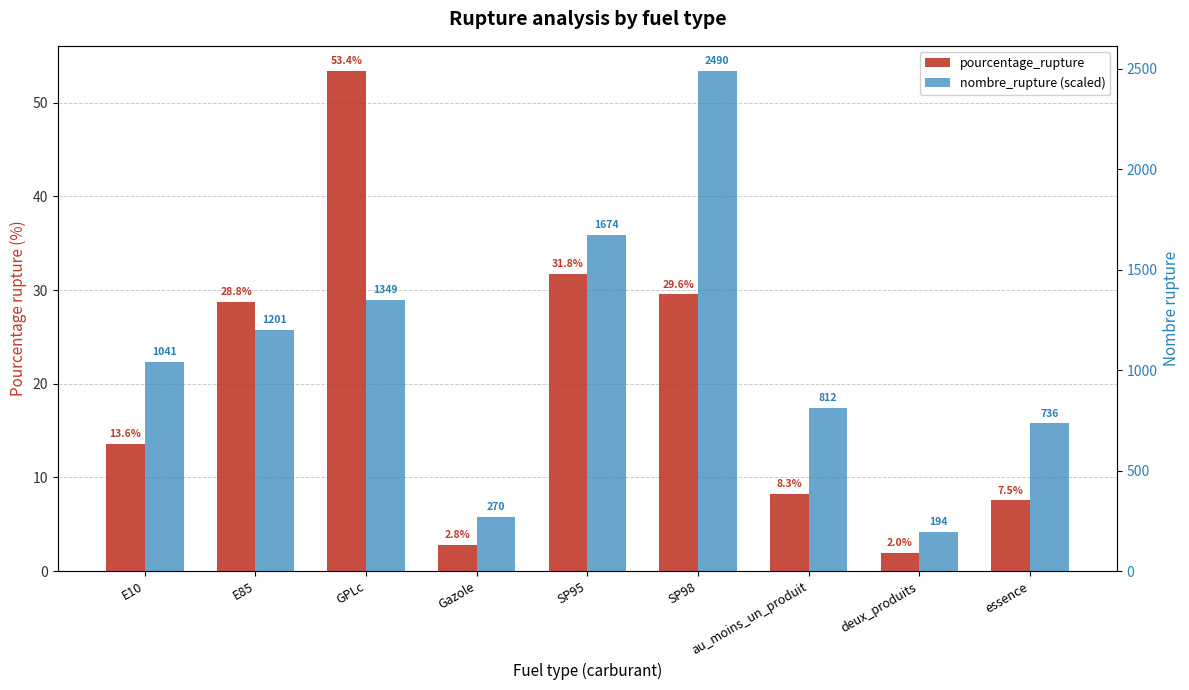

Rank the series at GPLc from highest to lowest value.

pourcentage_rupture, nombre_rupture (scaled)